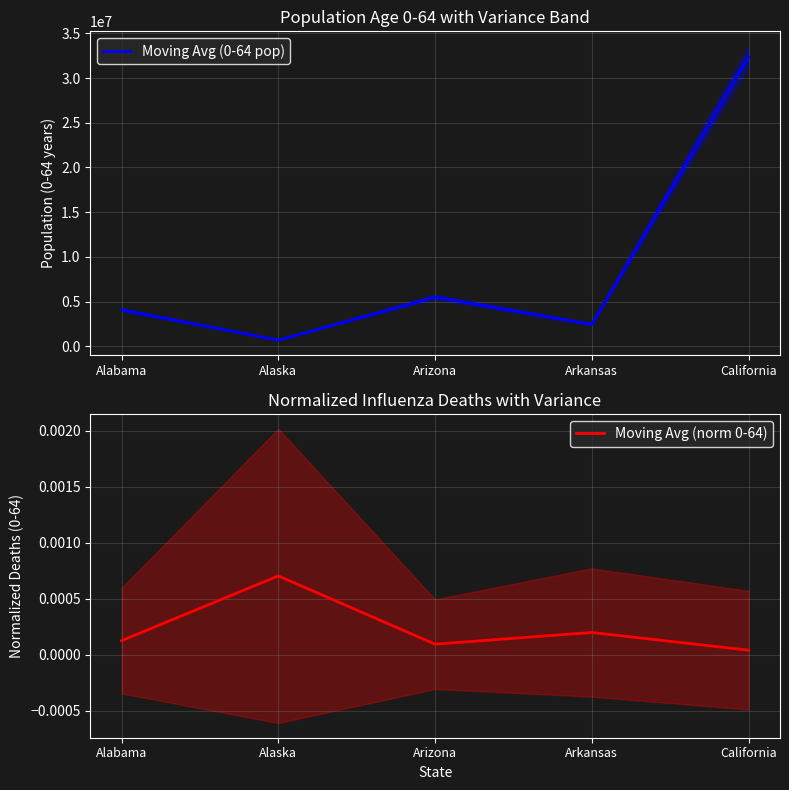

What are all the series names shown in the legend?

Moving Avg (0-64 pop), Moving Avg (norm 0-64)